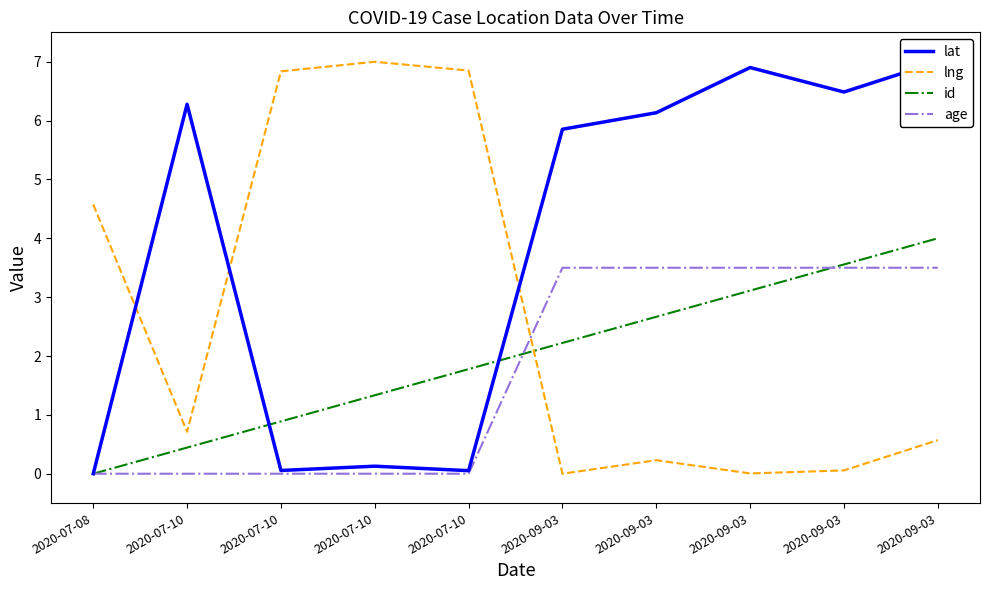

Where is lng nearest to the value 3?

2020-07-08